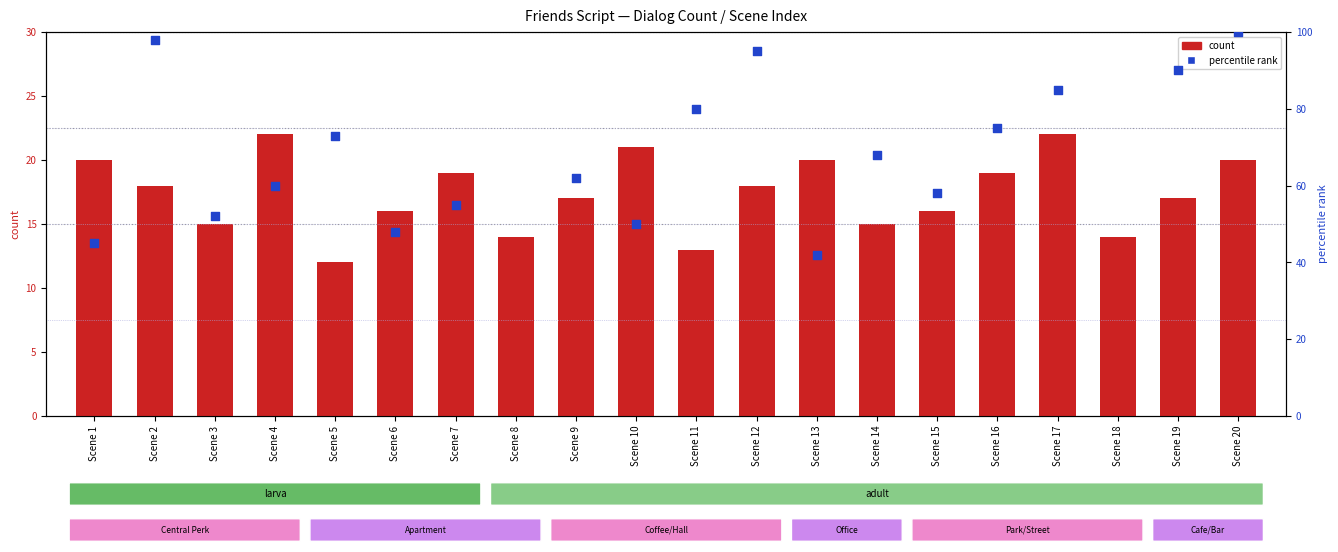

Which series reaches the minimum Y coordinate?

count